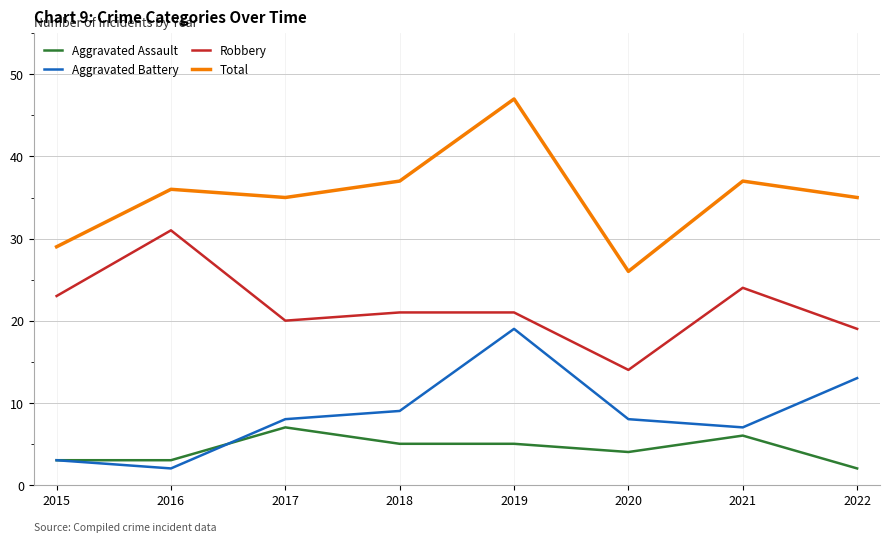

What is the minimum value shown in the chart?

2